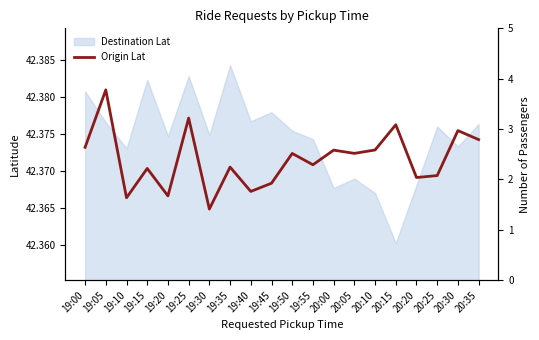

How many points are higher than both their immediate neighbors (excluding endpoints)?

8